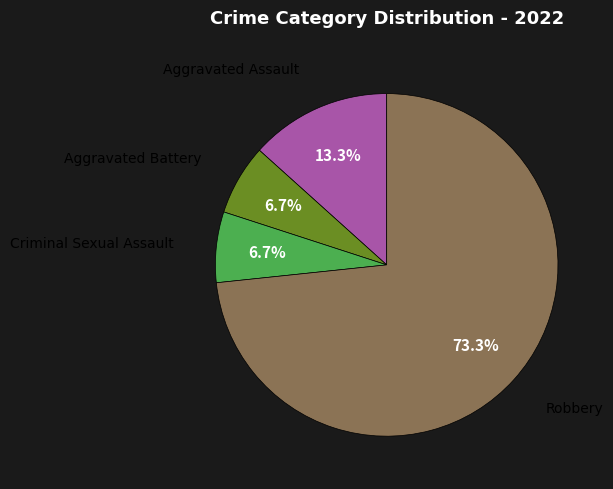

Does any single category account for the majority?

Yes